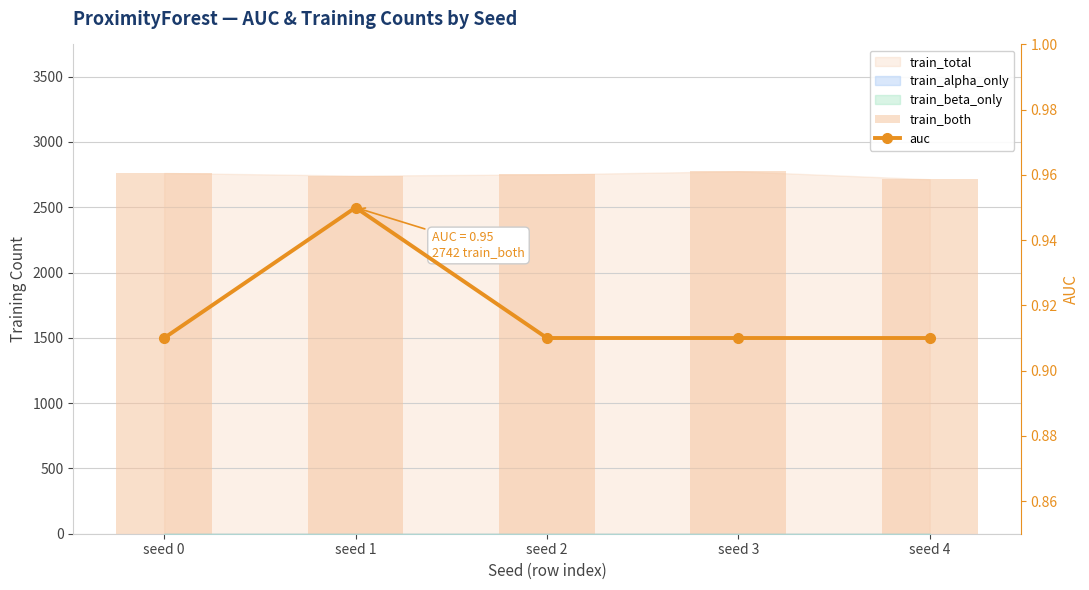

At which label does train_both reach its peak?

seed 3